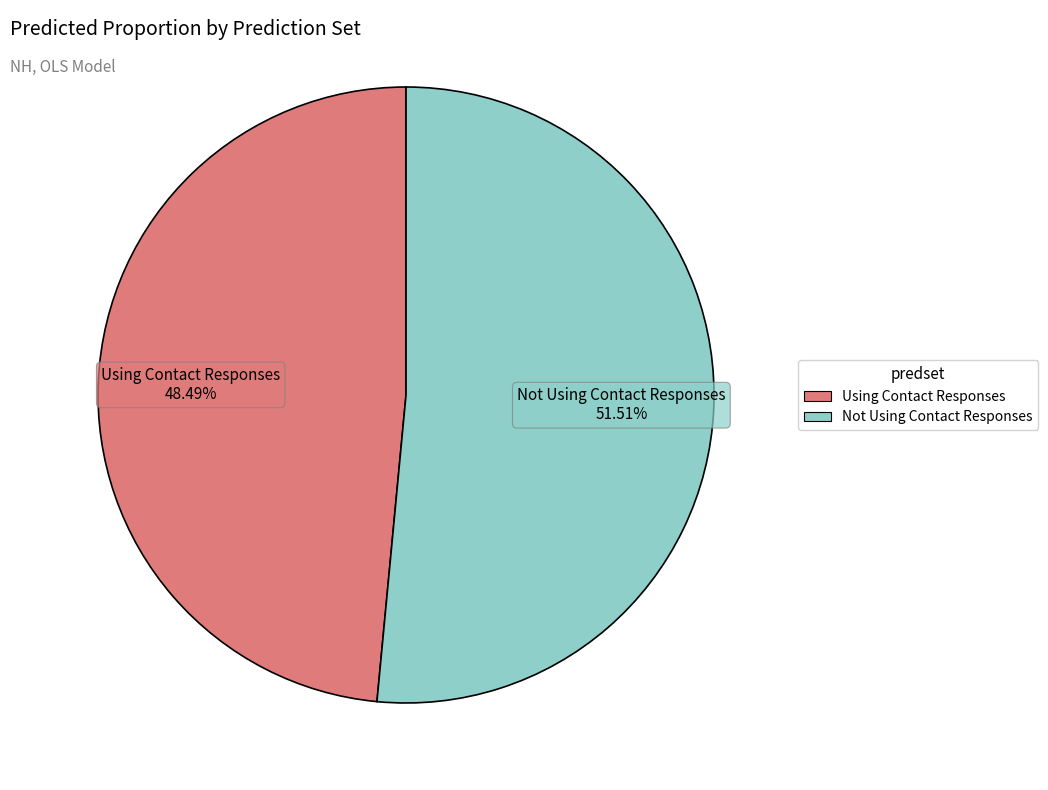

Which slice represents more than half of the pie?

Not Using Contact Responses